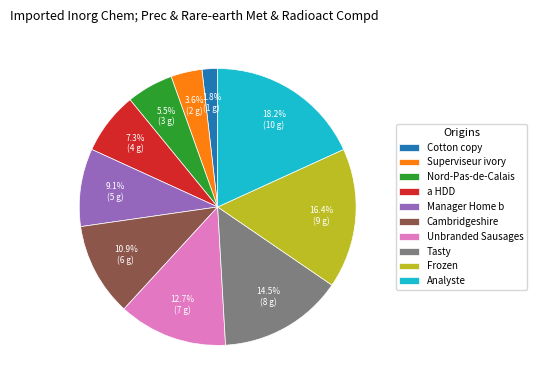

Which category has the smallest portion of the pie?

Cotton copy